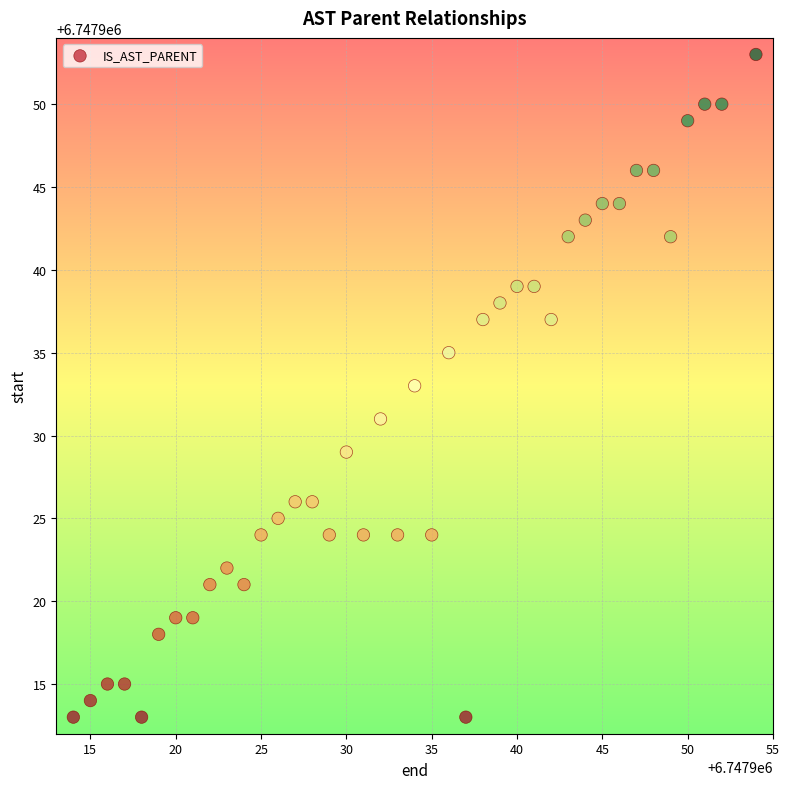

What is the range of X values (max minus min)?

40